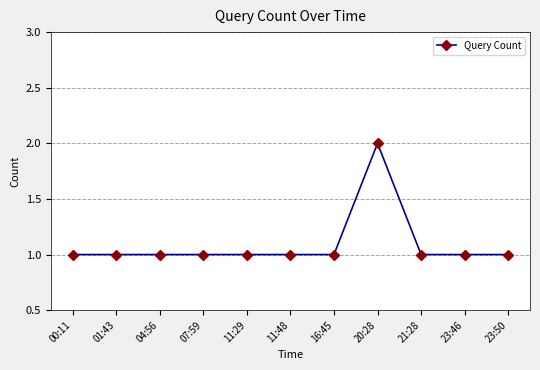

What is the sum of all values?

12